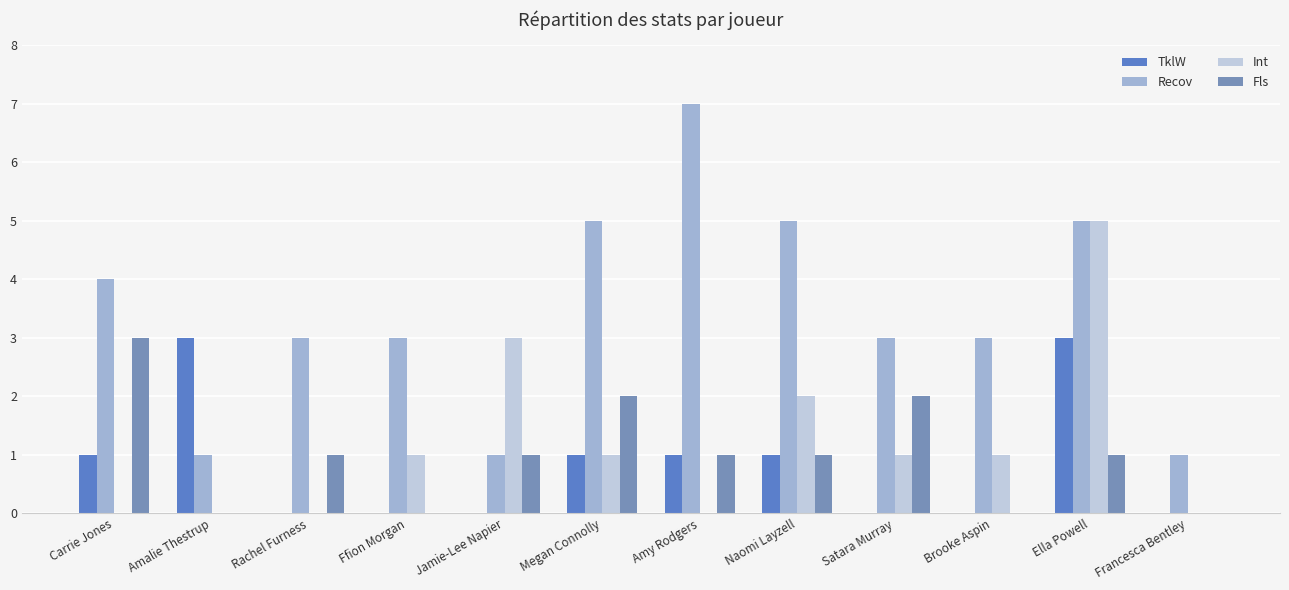

Which series has the largest total across all categories?

Recov